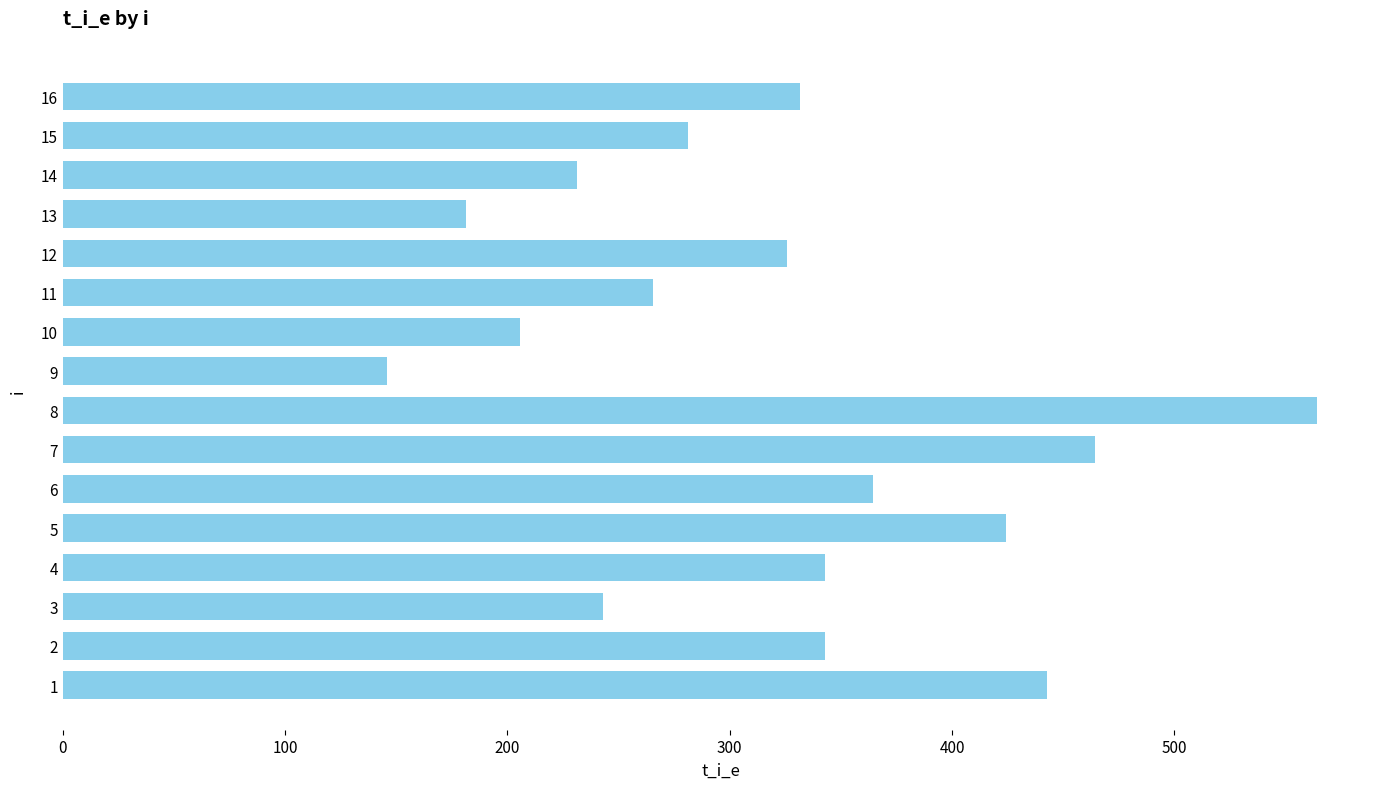

How many bars are there in total?

16